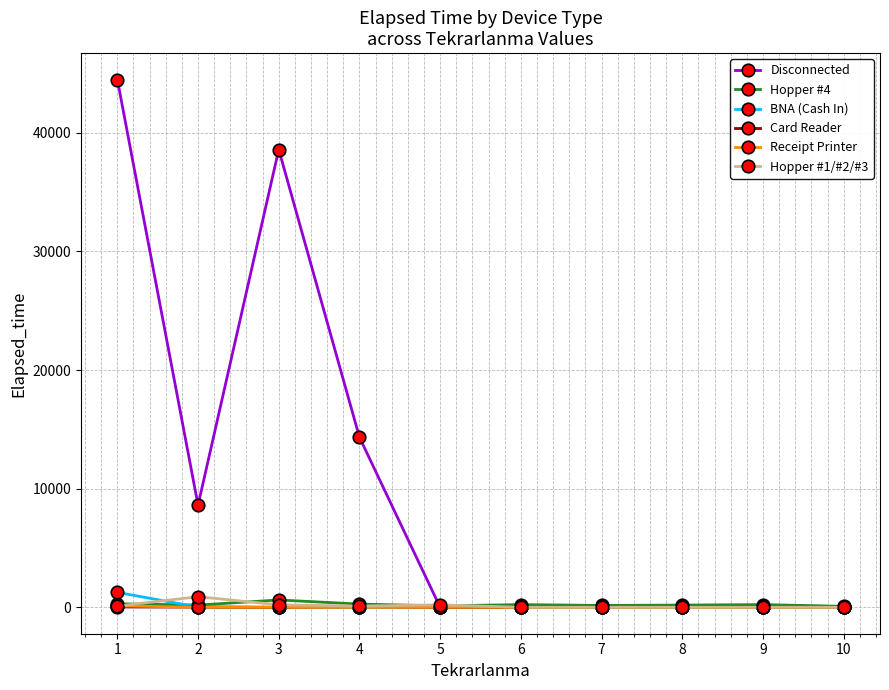

What is the maximum value shown in the chart?

44485